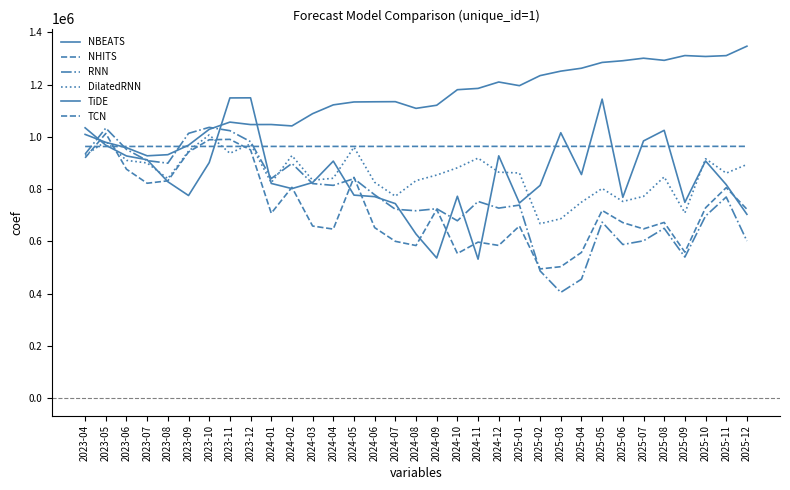

What is the label of the 22nd point from the right?

2024-03